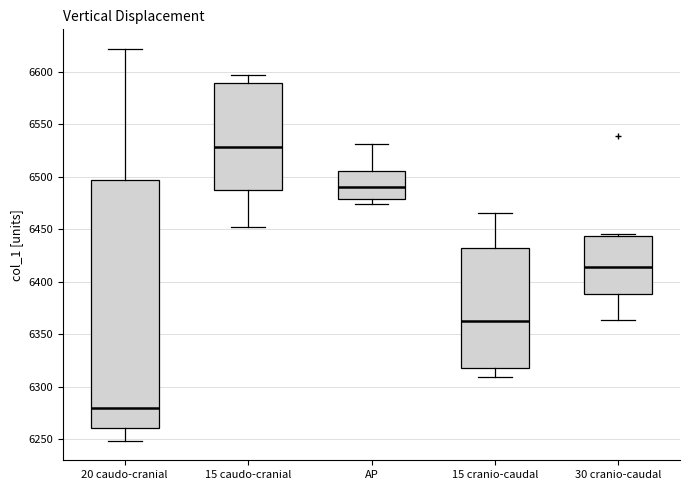

Reading left to right, transcribe this box plot: for each box, give where its median line is, the range the box spans, and where its two whiskers end, as read against the y-axis. The values are not printed on the chart, so give them approximately, as read against the axis.

20 caudo-cranial: median 6280, box 6260 to 6495, whiskers 6250 to 6620
15 caudo-cranial: median 6530, box 6490 to 6590, whiskers 6455 to 6595
AP: median 6490, box 6480 to 6505, whiskers 6475 to 6530
15 cranio-caudal: median 6360, box 6320 to 6430, whiskers 6310 to 6465
30 cranio-caudal: median 6415, box 6390 to 6445, whiskers 6365 to 6445 (just above the box's upper edge)